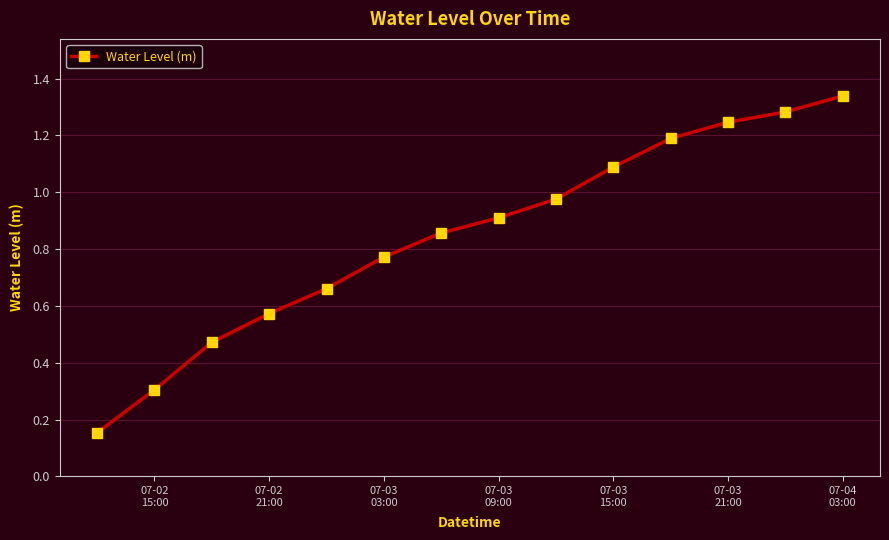

What is the value of the 2nd point from the left?

0.3